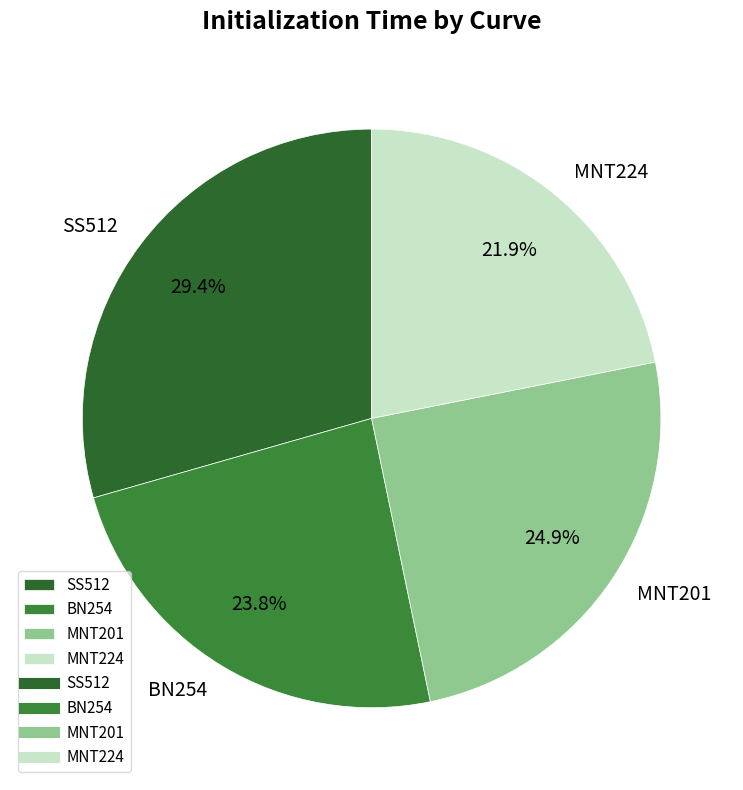

True or false: MNT224 accounts for 22% of the total.

True